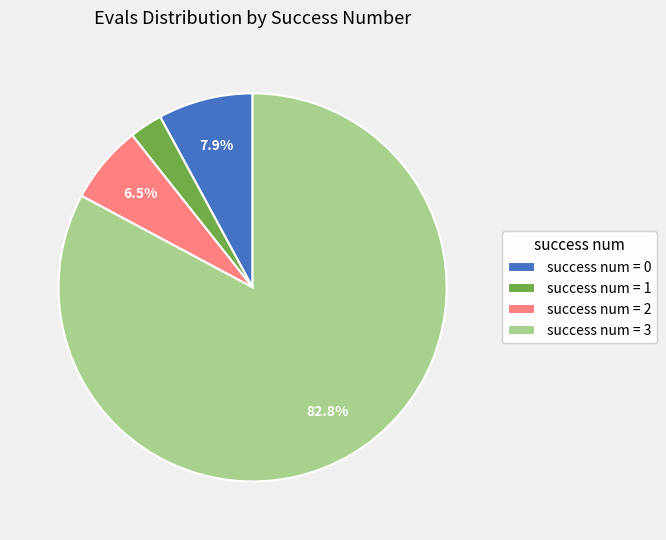

Which category has the smallest portion of the pie?

success num = 1